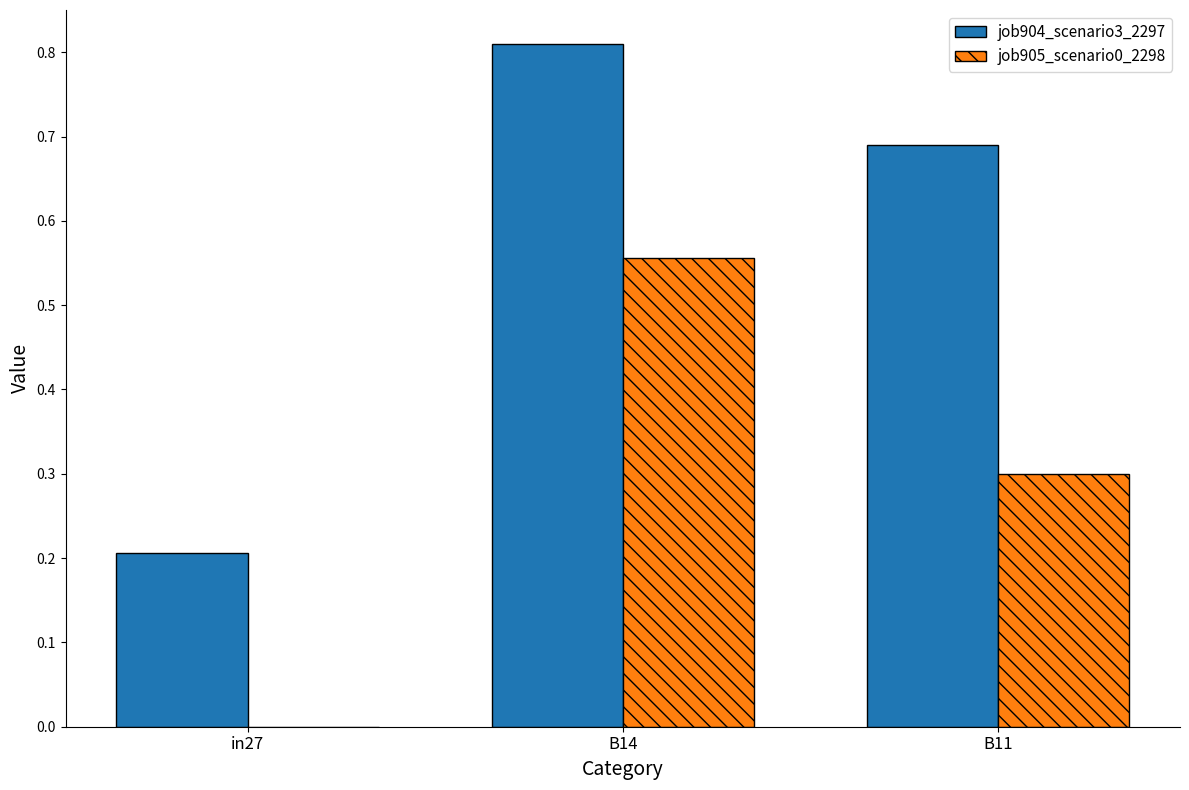

True or false: job905_scenario0_2298 has a value of 0.0 at in27.

True